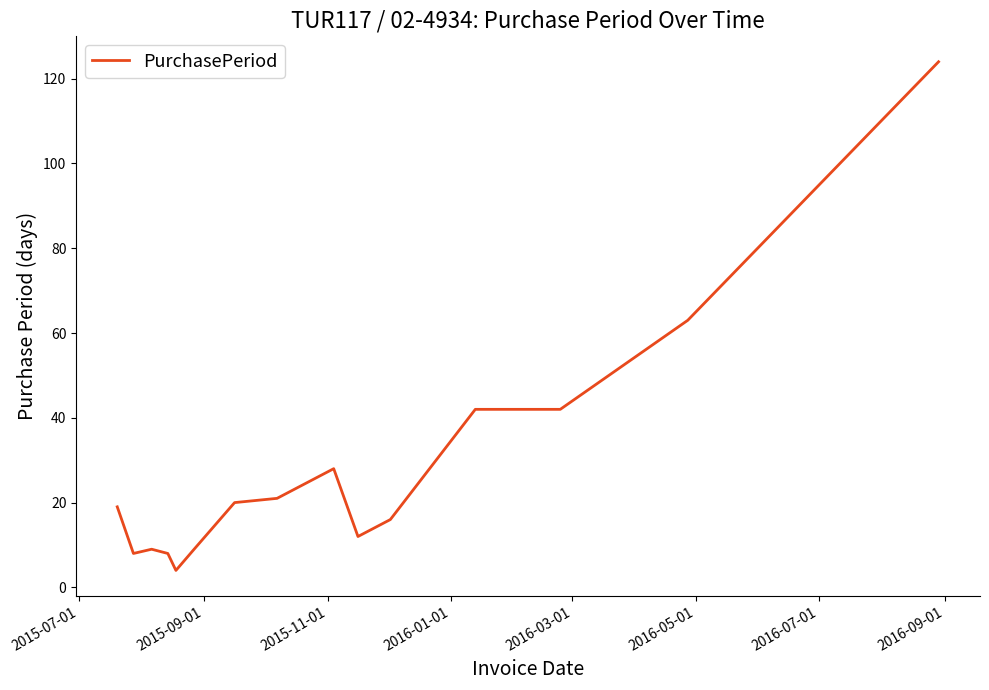

Does the chart display data point markers on the line(s)?

No